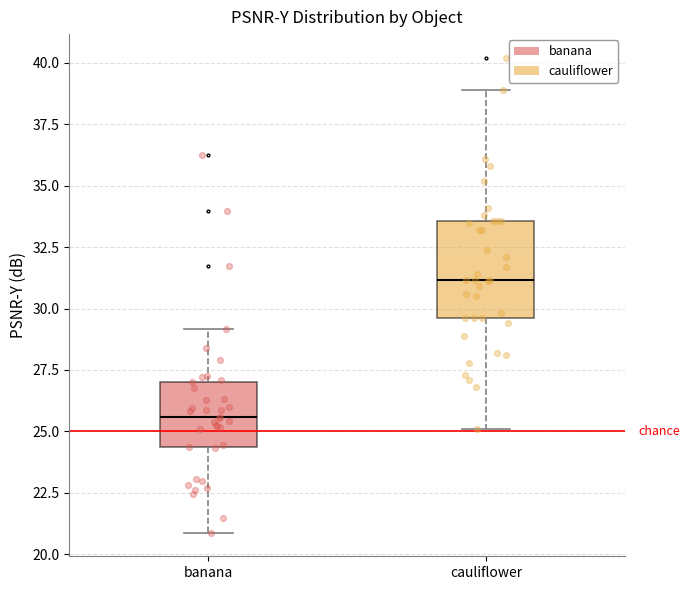

Reading left to right, read every box against the y-axis: the position of its median line, the range the box covers, and the ends of its whiskers. The values are not printed on the chart, so give them approximately, as read against the axis.

banana: median 25.5, box 24.5 to 27.0, whiskers 21.0 to 29.0
cauliflower: median 31.0, box 29.5 to 33.5, whiskers 25.0 to 39.0